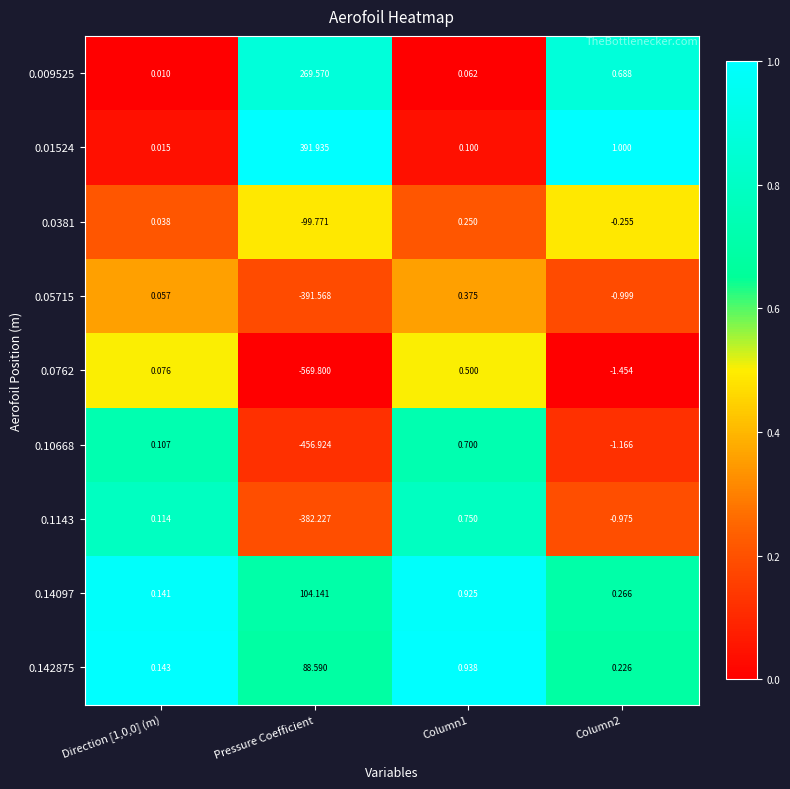

Is the value of 0.10668 at Column2 greater than the value of 0.1143 at Column2?

No